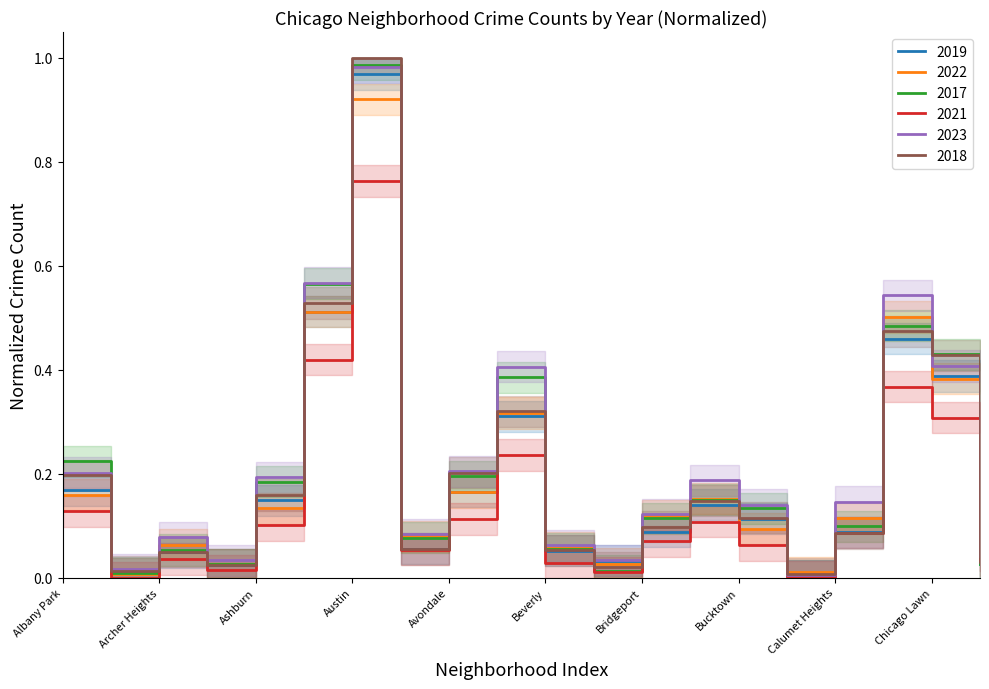

True or false: 2022 and 2019 cross at least once.

True